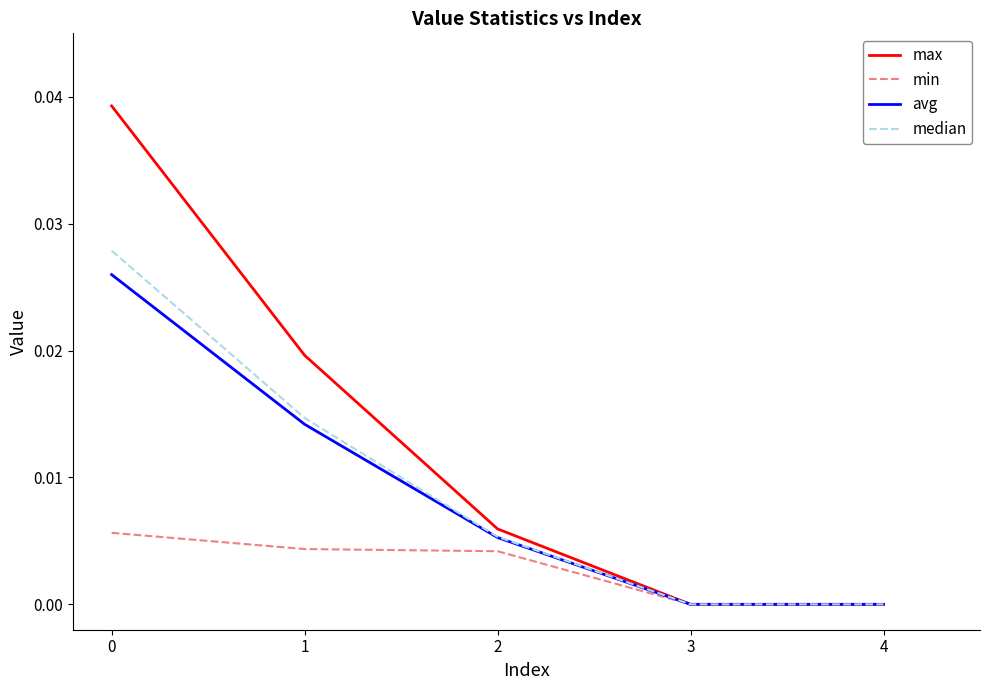

Rank the series by their maximum value, from lowest to highest.

min, avg, median, max